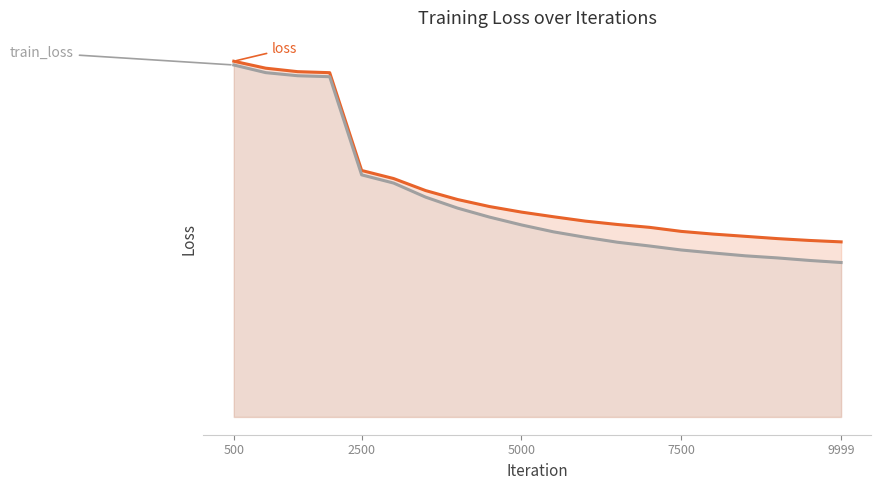

True or false: loss and train_loss intersect in this chart.

False